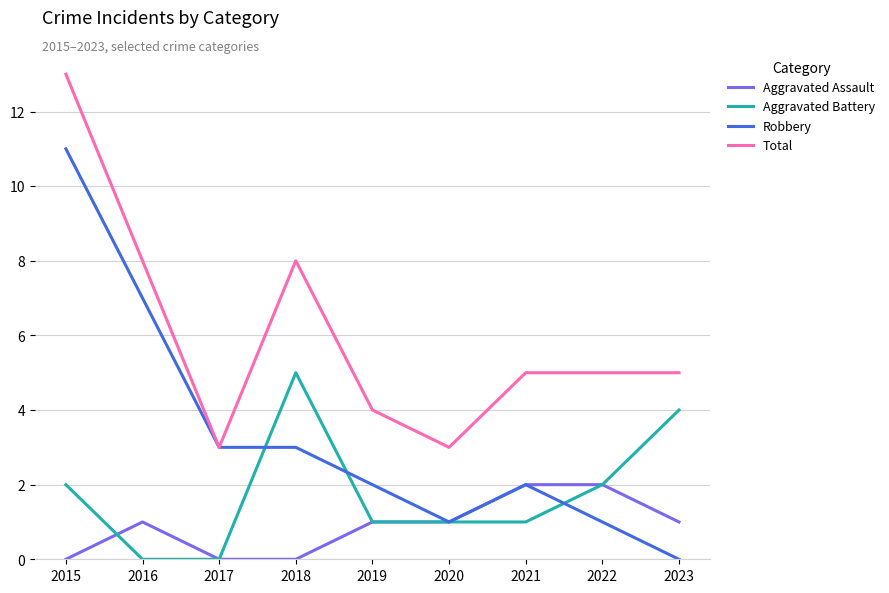

List the series in order of their peak value, lowest first.

Aggravated Assault, Aggravated Battery, Robbery, Total